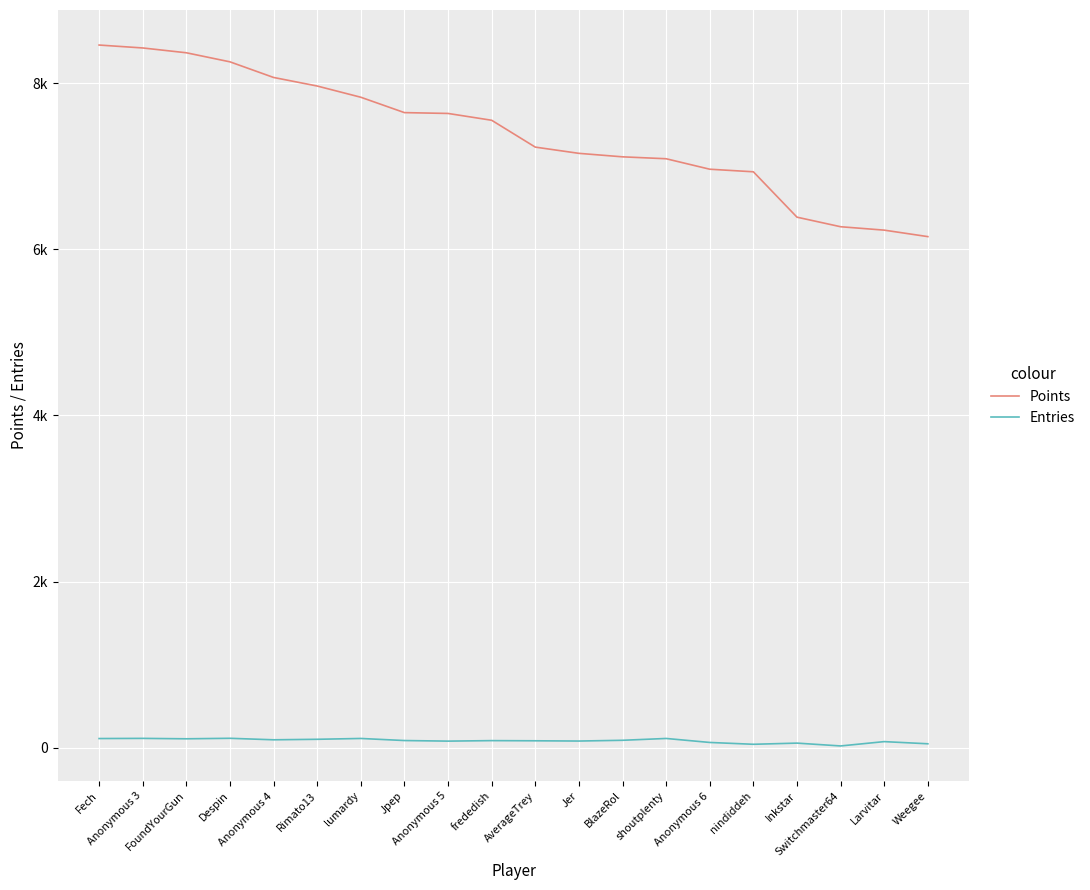

True or false: Entries and Points cross at least once.

False